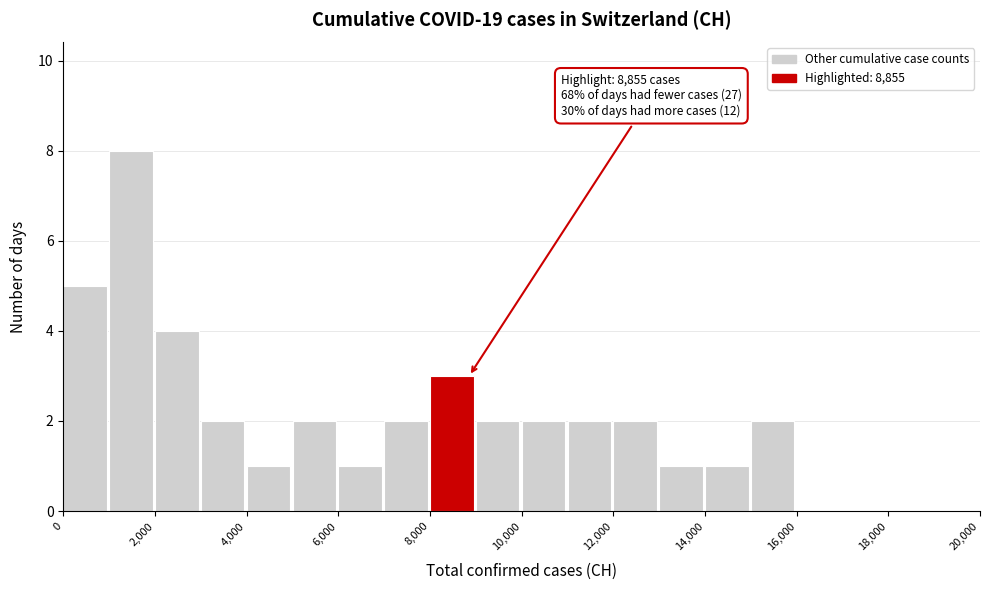

Which range on the x-axis has the tallest bar?

1000 to 2000